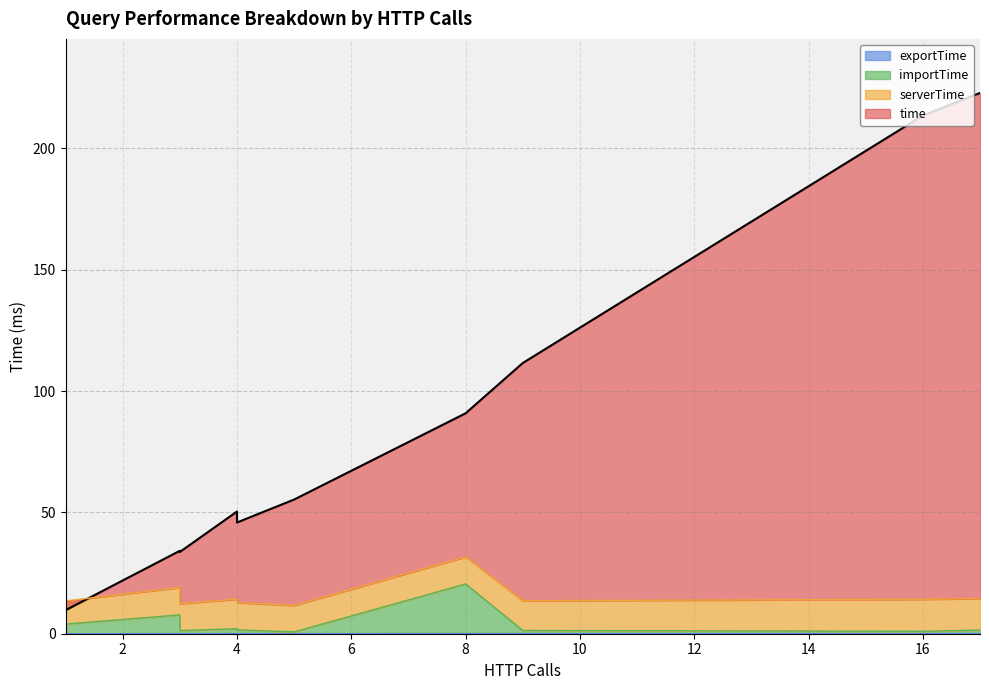

What is the sum of all serverTime values?

280.4